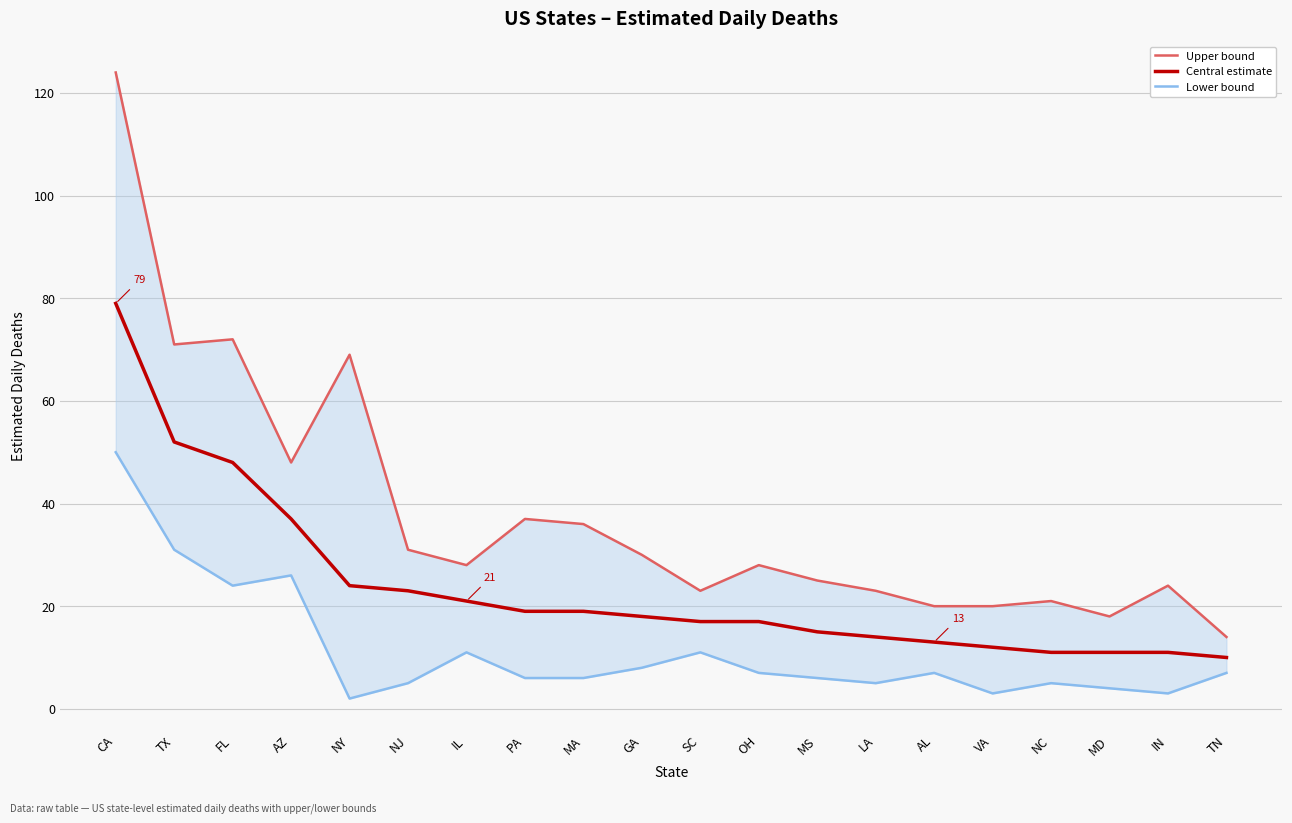

True or false: daily_deaths_upper and daily_deaths cross at least once.

False